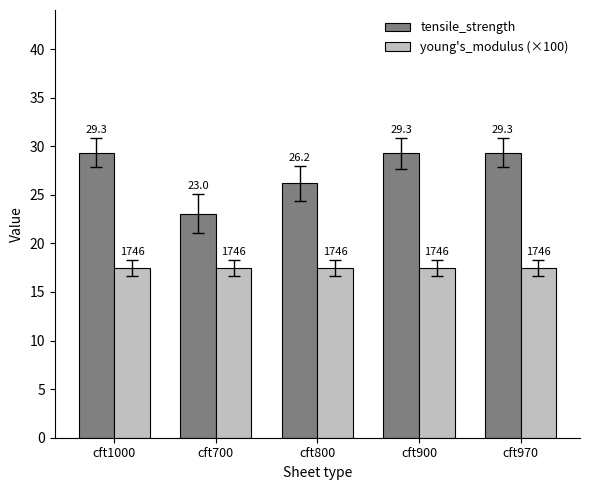

What position from the left is cft1000?

1